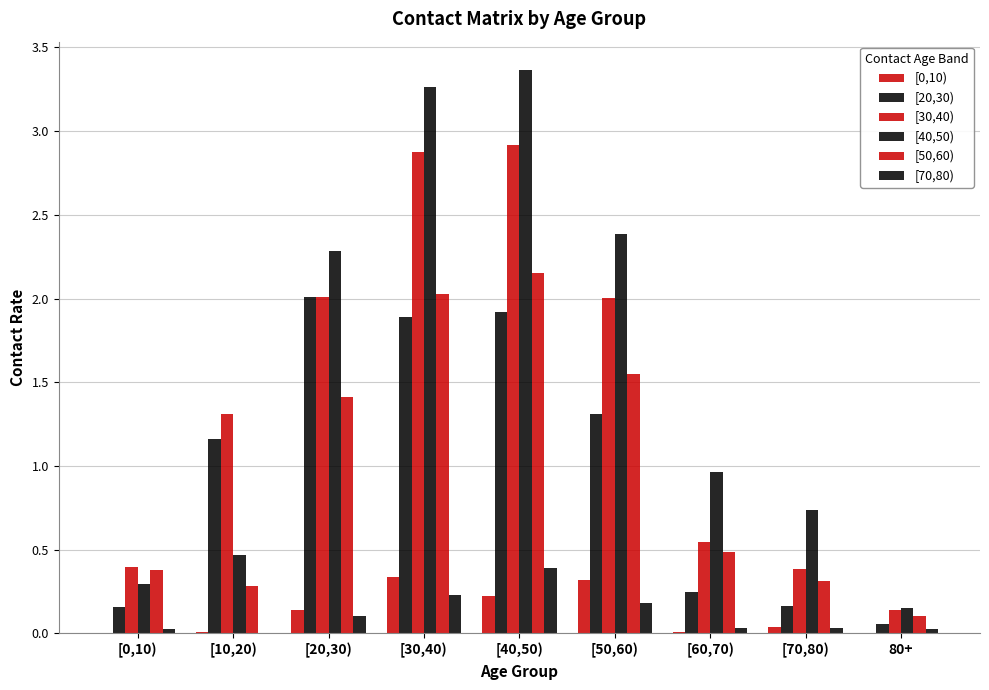

At which category is the sum across all series the highest?

[40,50)